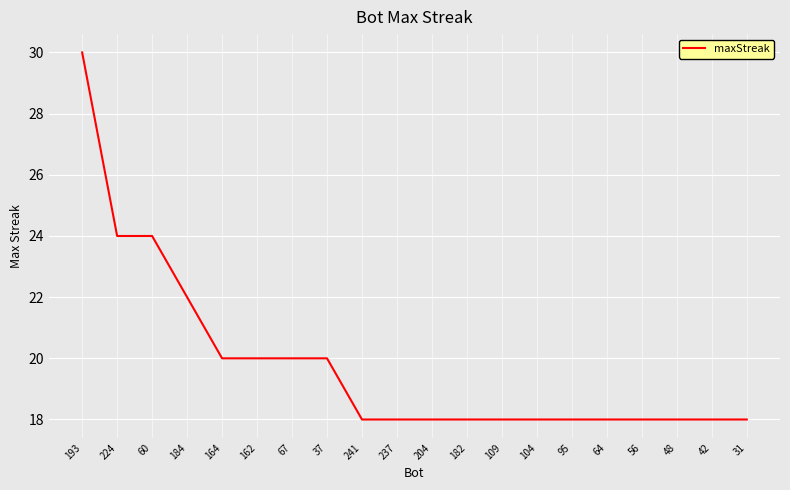

Which label corresponds to the largest value in the chart?

193